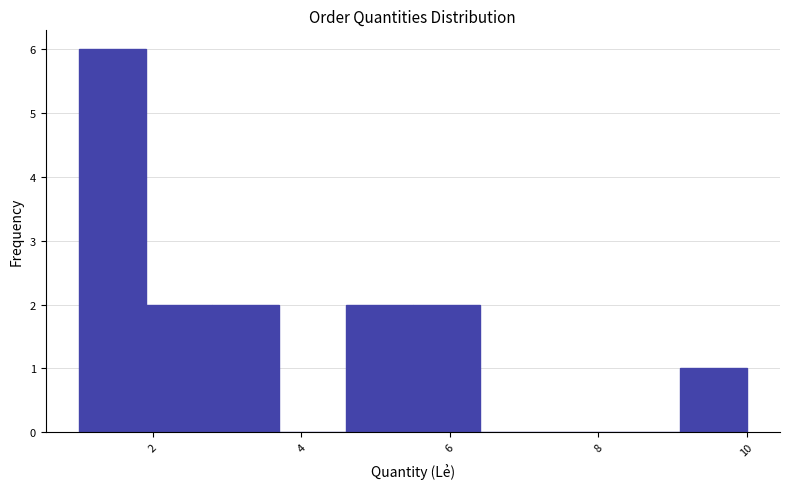

What is the height of the bar covering 1.0 to 1.9 on the x-axis? Neither the bar edges nor the heights are printed on the chart, so give them approximately, as read against the axes.

6